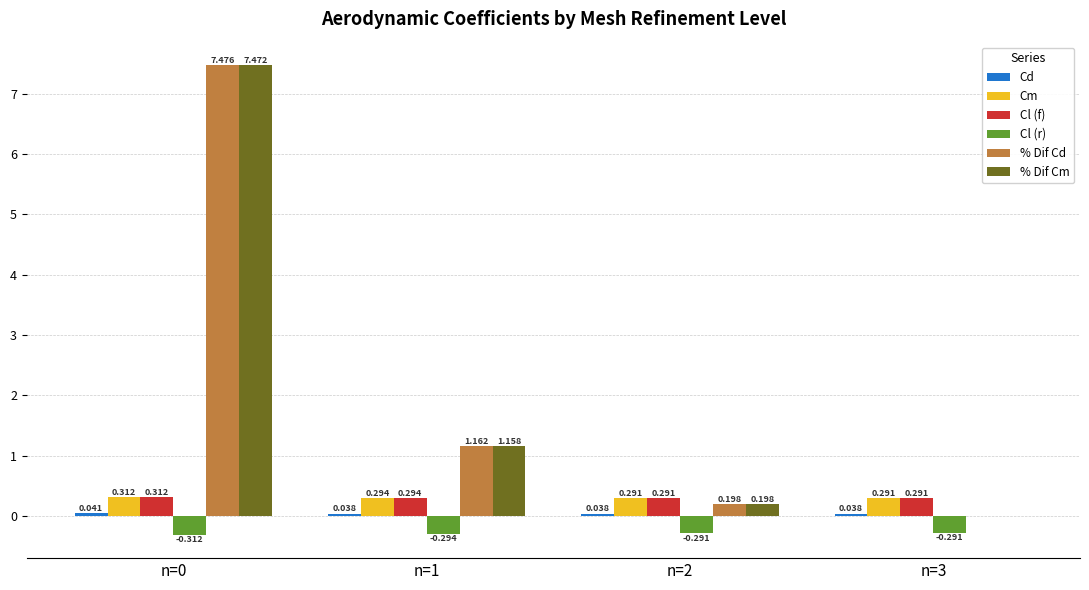

How many groups of bars are there?

4